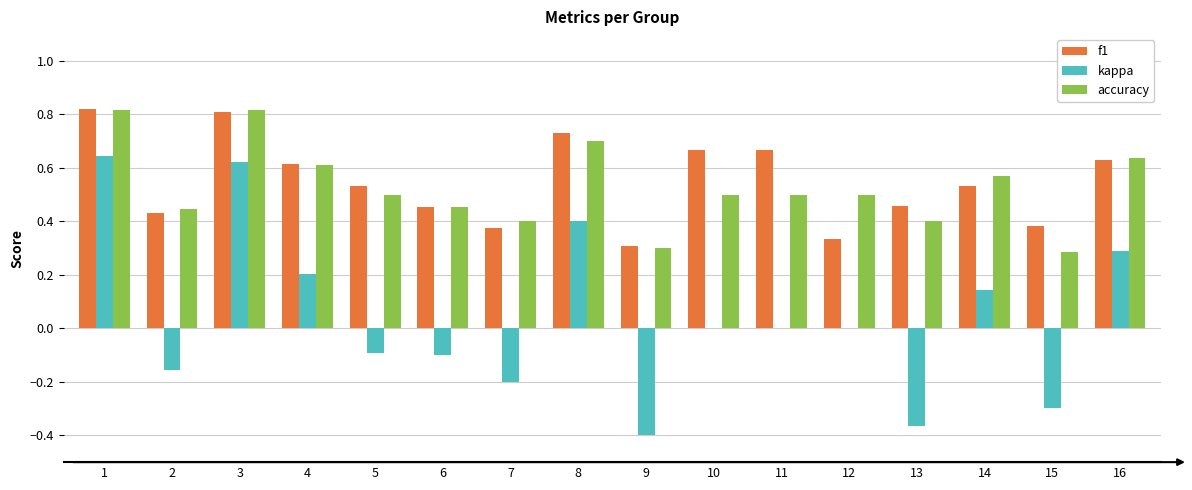

What is the total value across all series at 11?

1.2